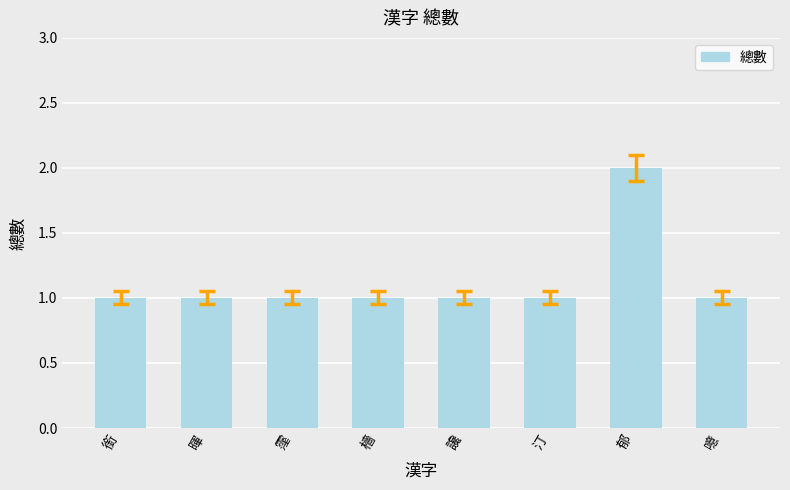

Reading left to right, extract all data points from this chart.

銜=1	暉=1	霪=1	檣=1	讒=1	汀=1	郁=2	噫=1